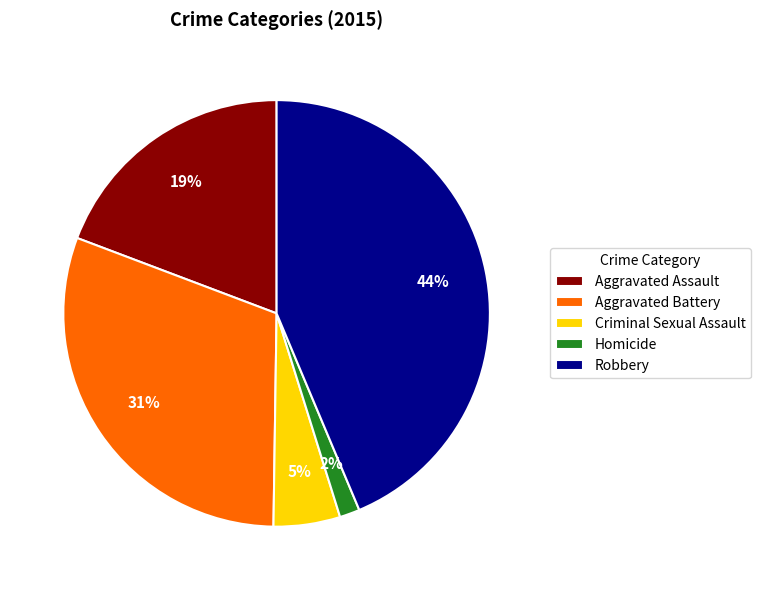

How many slices are in this pie chart?

5